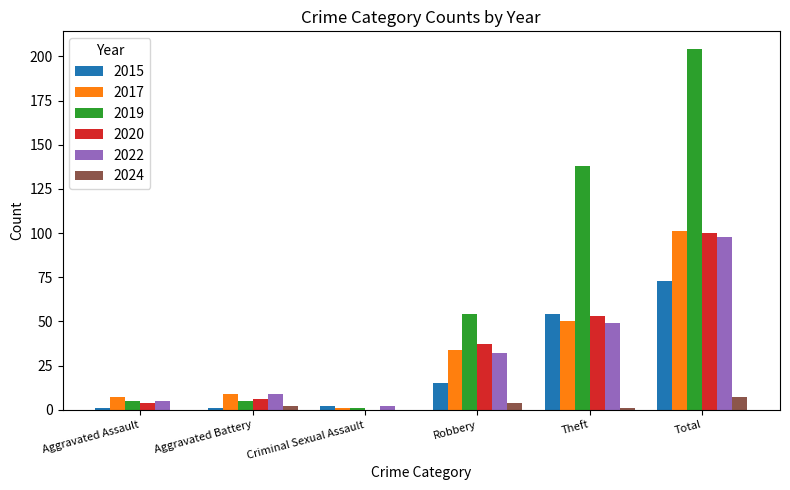

What is the sum of all 2017 values?

202